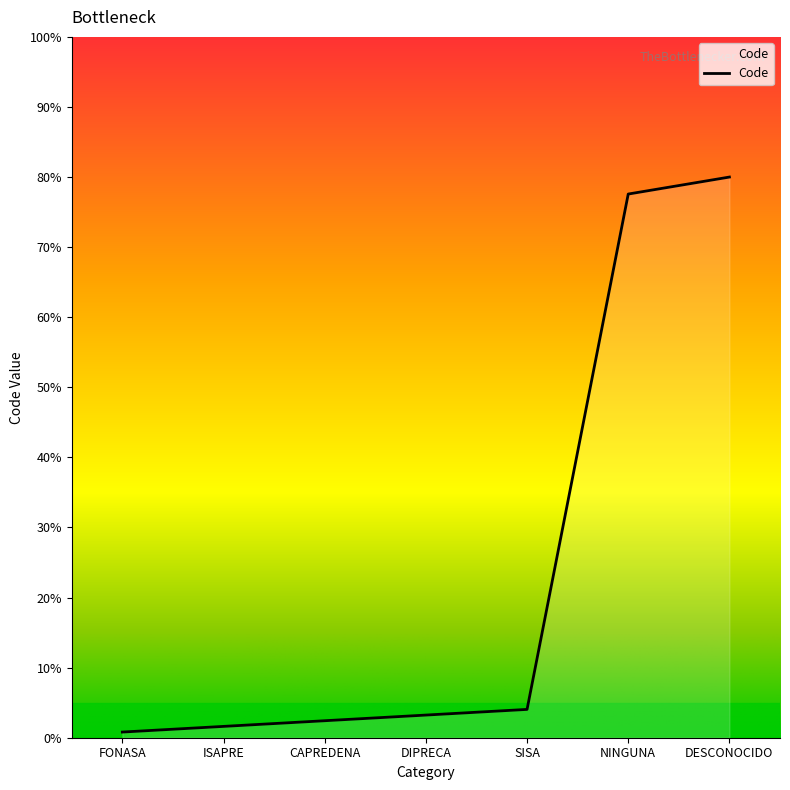

List the labels in order of value, smallest first.

FONASA, ISAPRE, CAPREDENA, DIPRECA, SISA, NINGUNA, DESCONOCIDO